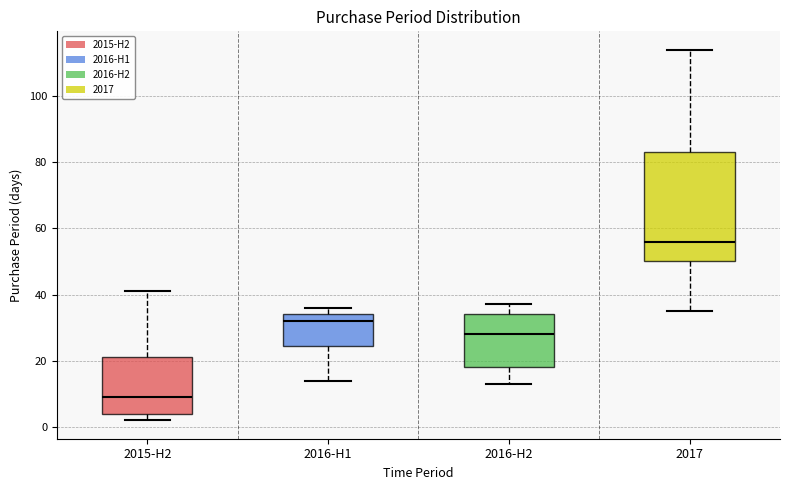

Which box is the tallest, from its lower edge to its upper edge?

2017